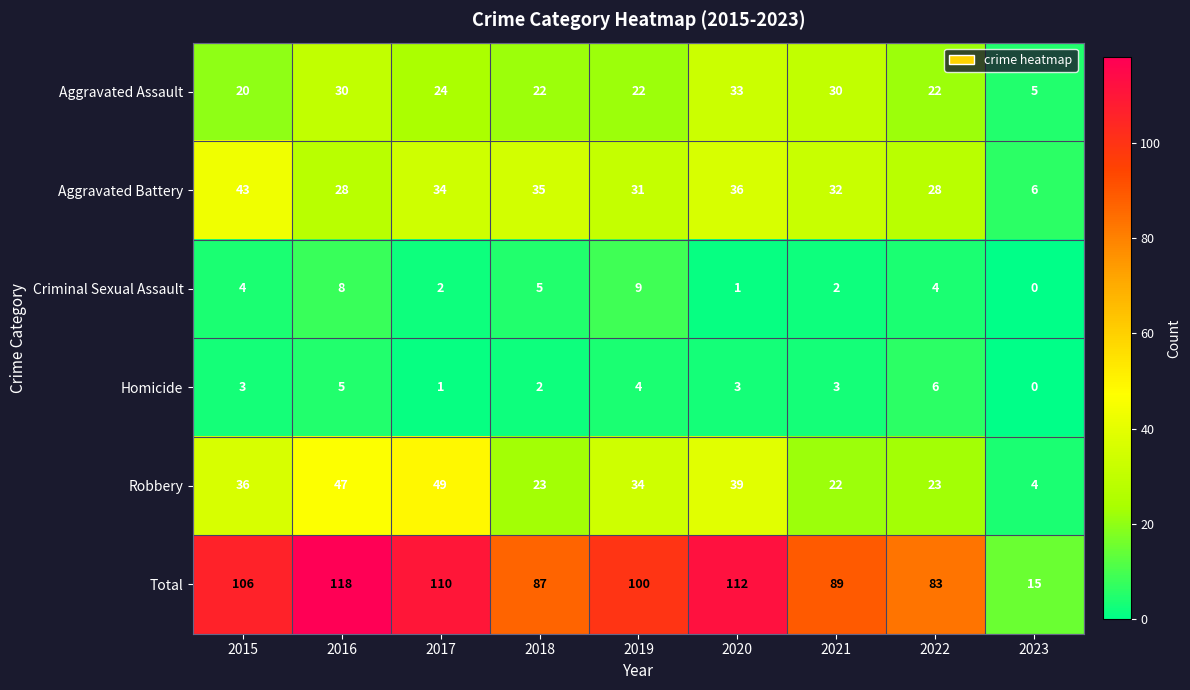

Which series changed the most between 2018 and 2023?

Total